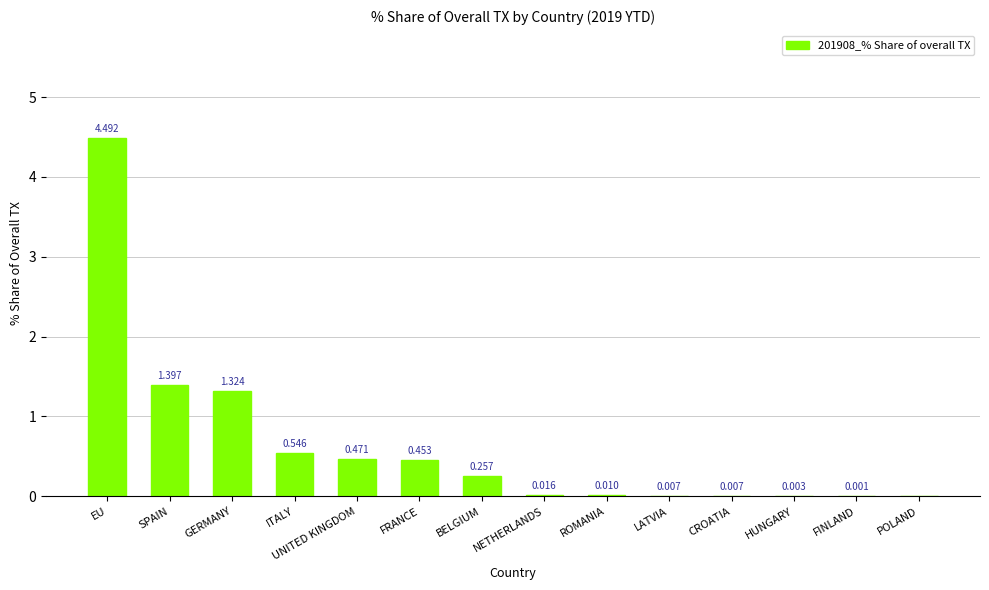

At which label is the value closest to 2?

SPAIN